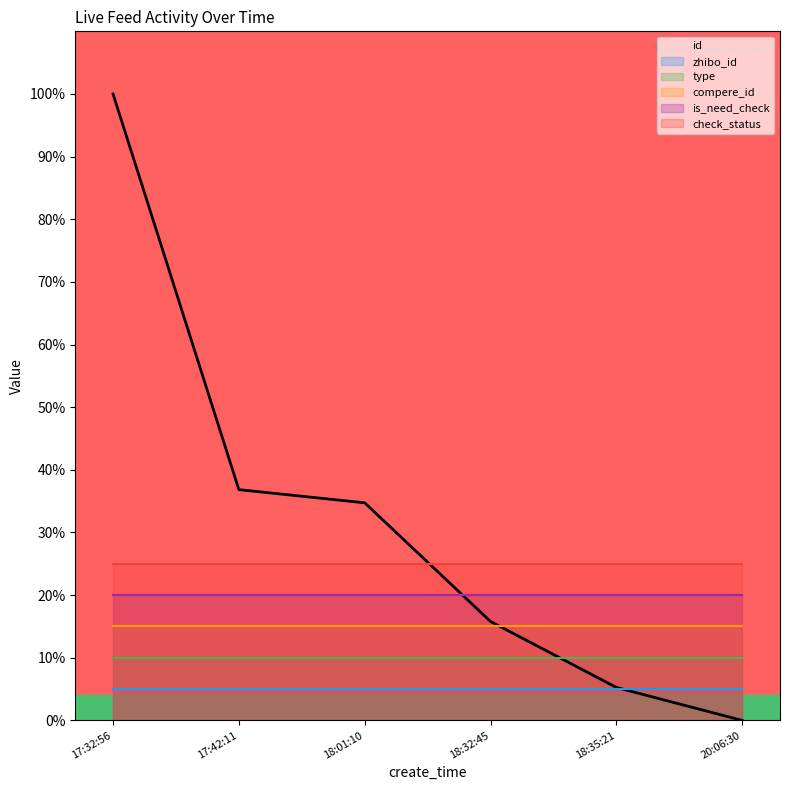

Reading left to right, extract all data points from this chart.

id: 100.0	36.8	34.7	15.8	5.3	0.0
zhibo_id: 5.0	5.0	5.0	5.0	5.0	5.0
type: 10.0	10.0	10.0	10.0	10.0	10.0
compere_id: 15.0	15.0	15.0	15.0	15.0	15.0
is_need_check: 20.0	20.0	20.0	20.0	20.0	20.0
check_status: 25.0	25.0	25.0	25.0	25.0	25.0